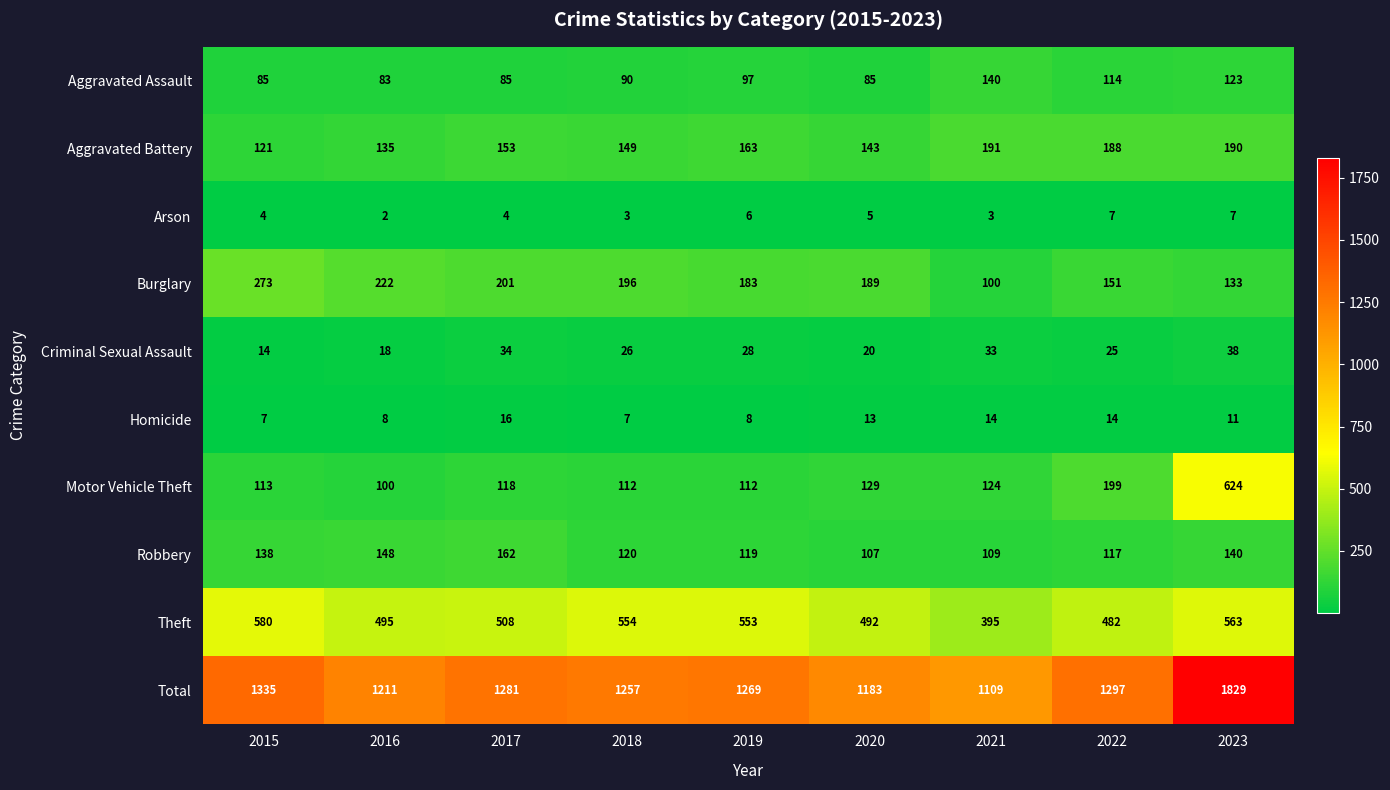

How many data points does each series have?

9